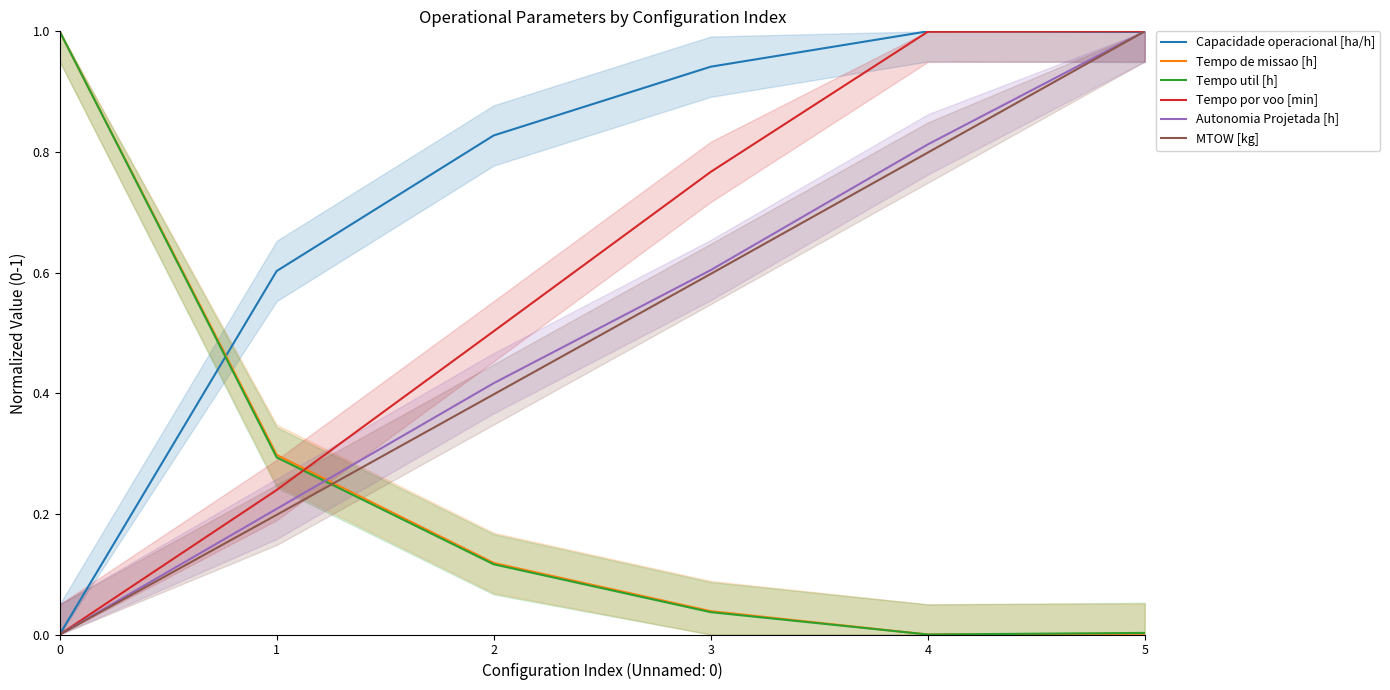

At which category does Tempo util [h] reach its first local valley?

4